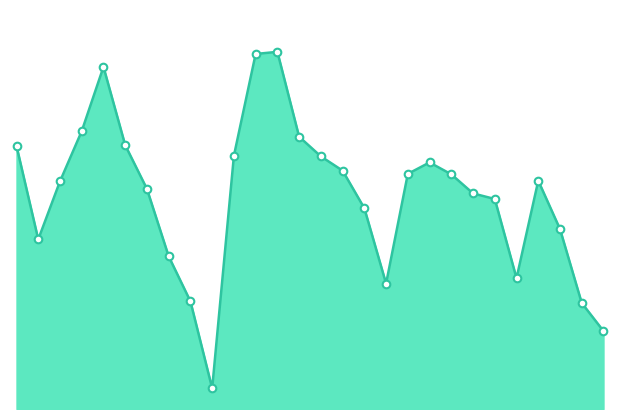

How many lines are shown in the chart?

1